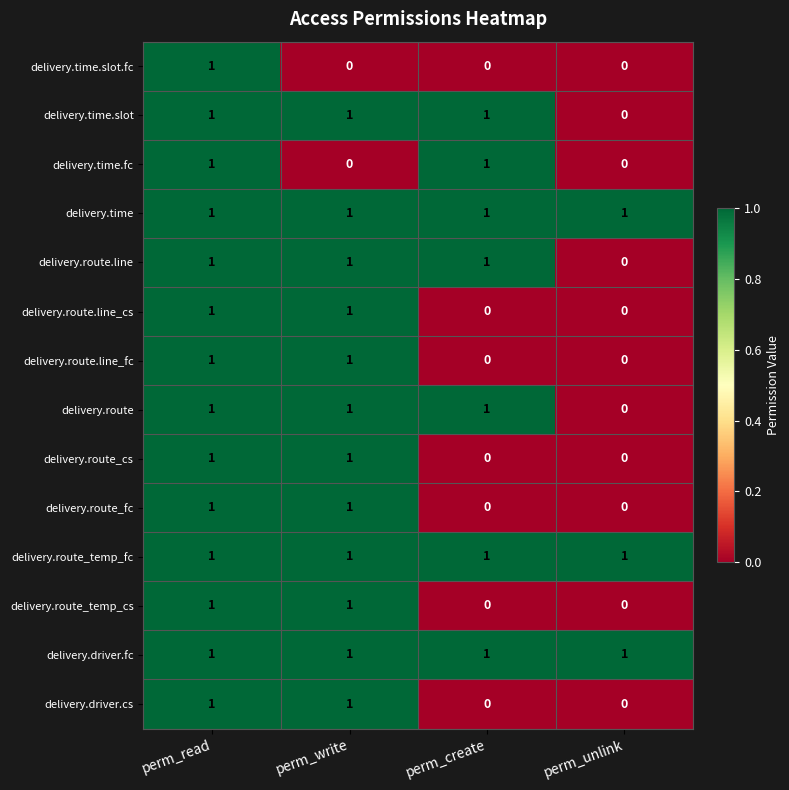

True or false: delivery.time.fc has a value of 1 at perm_read.

True